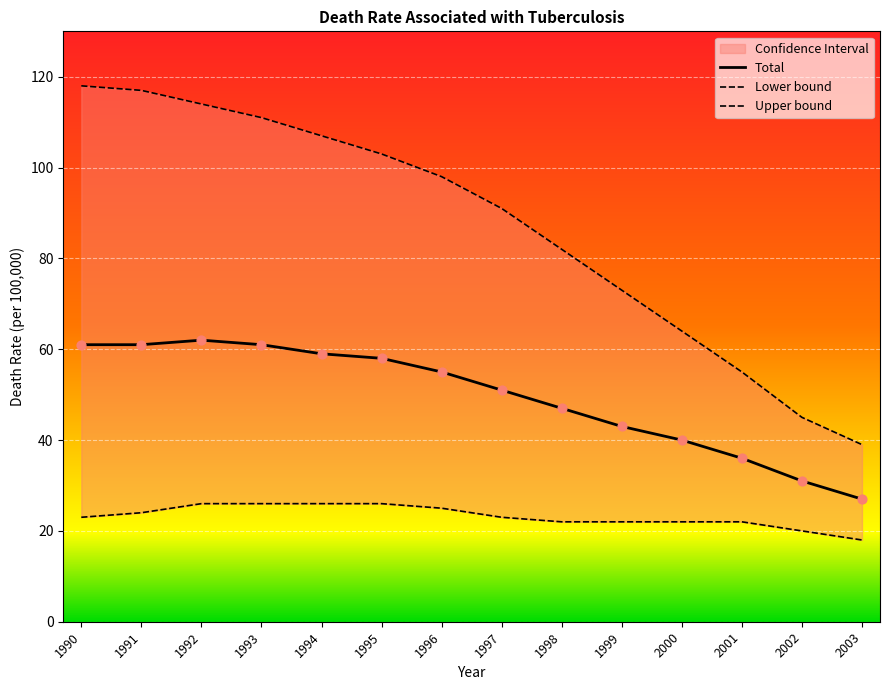

What is the lowest value of the Total series?

27